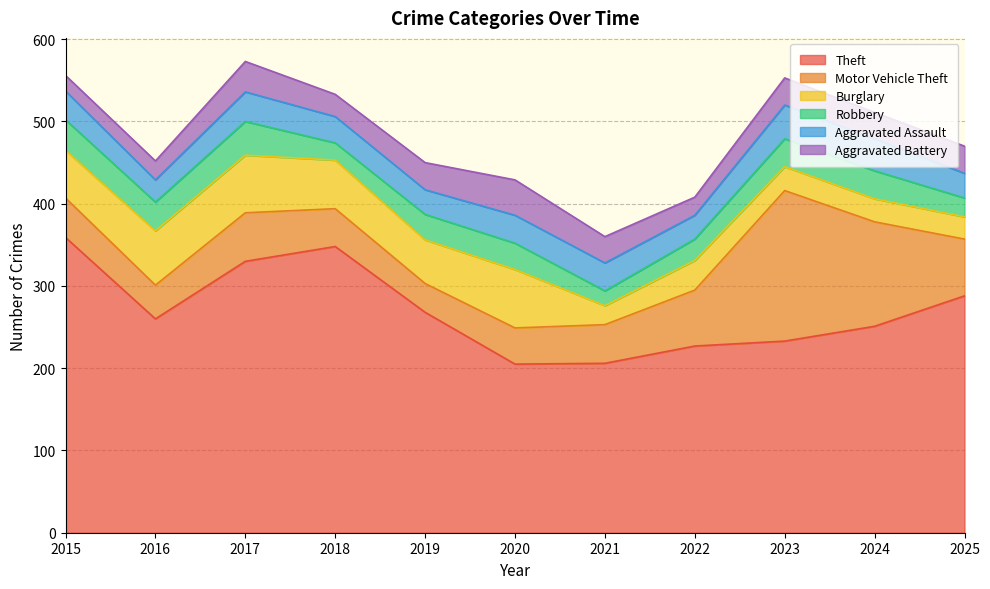

Where is the first local maximum for Burglary?

2017